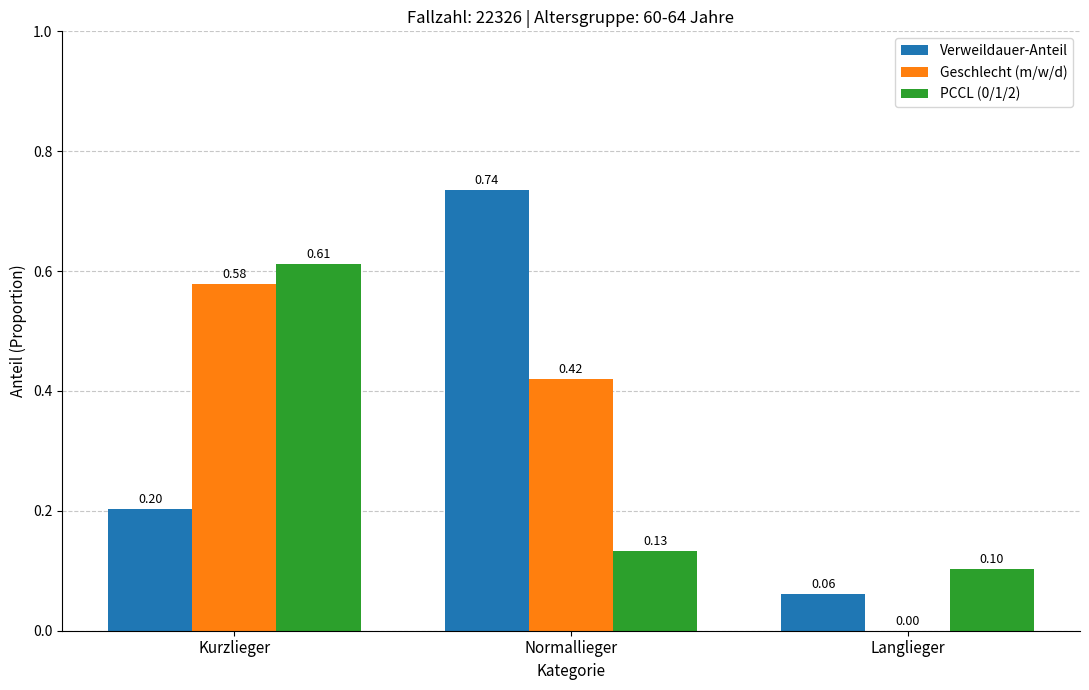

Are the bars horizontal?

No